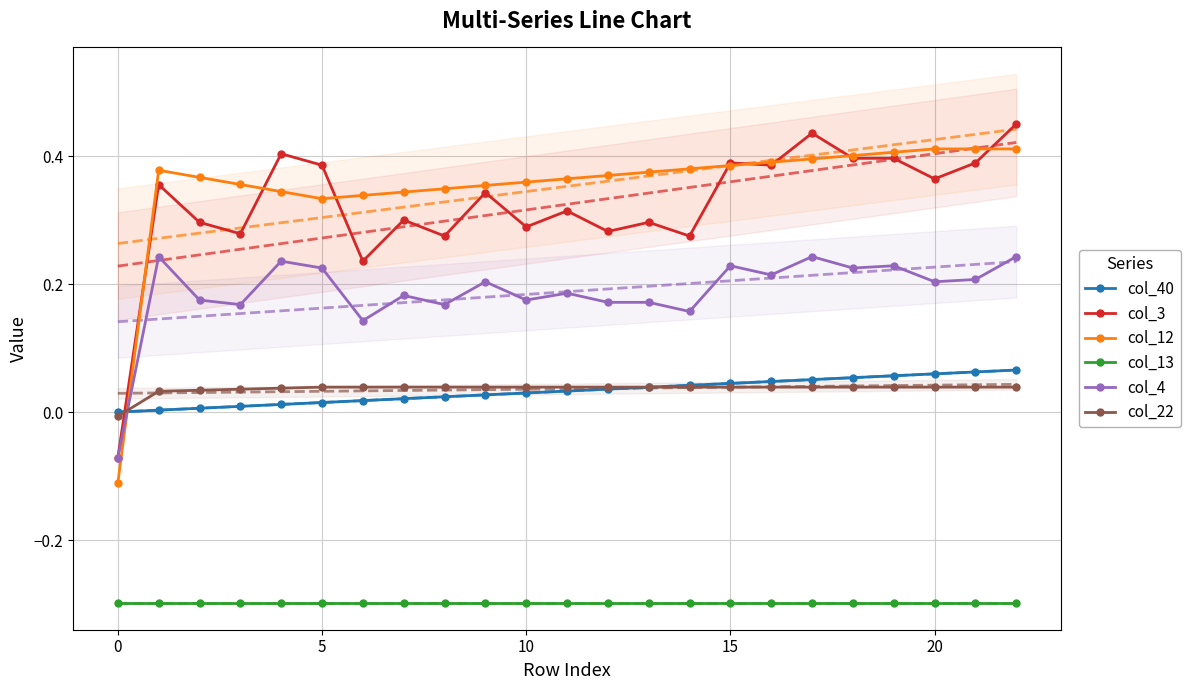

True or false: col_13 and col_12 cross at least once.

False